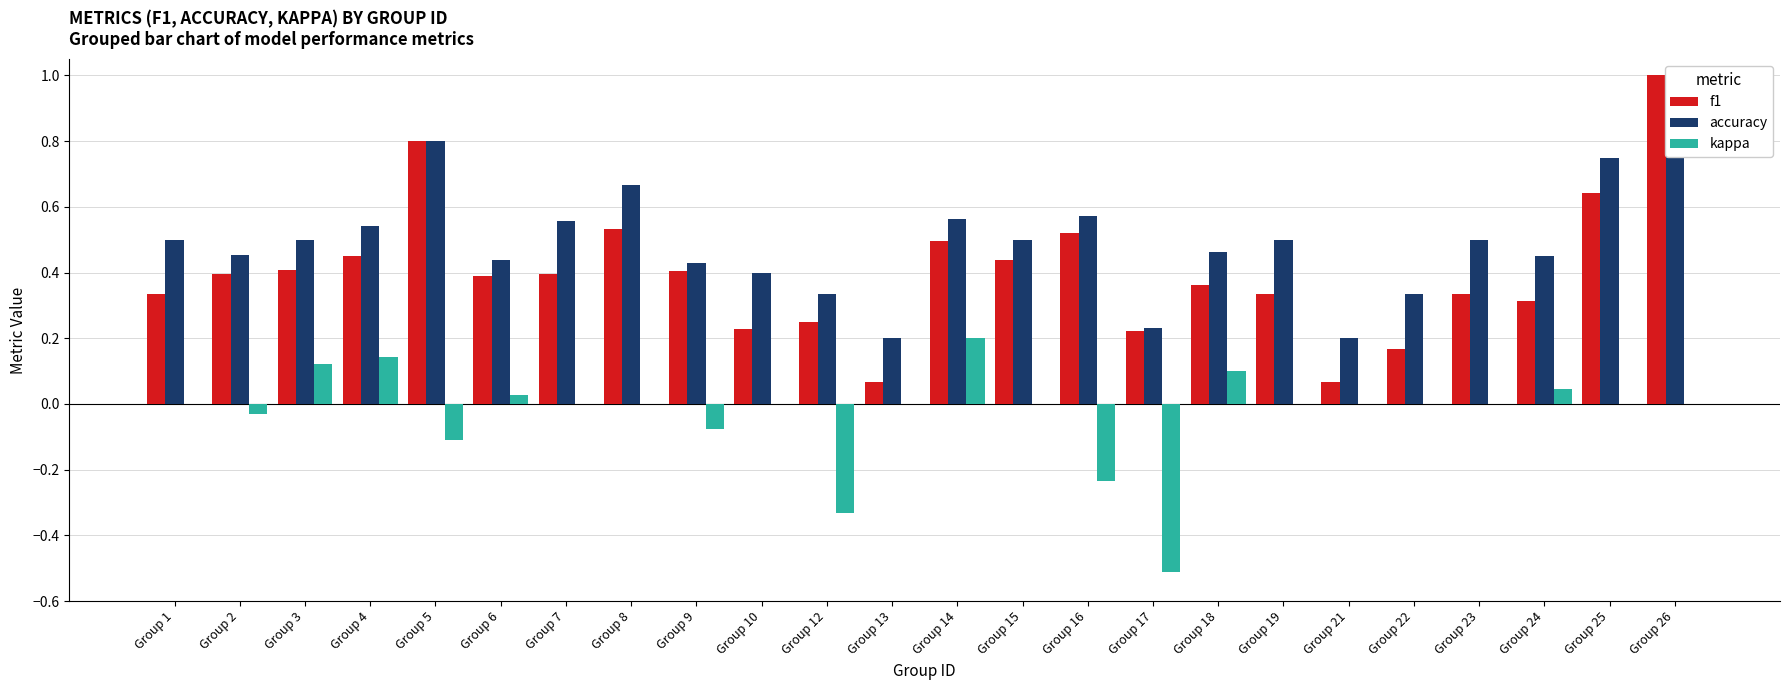

Is it true that accuracy equals 0.6 at Group 7?

True